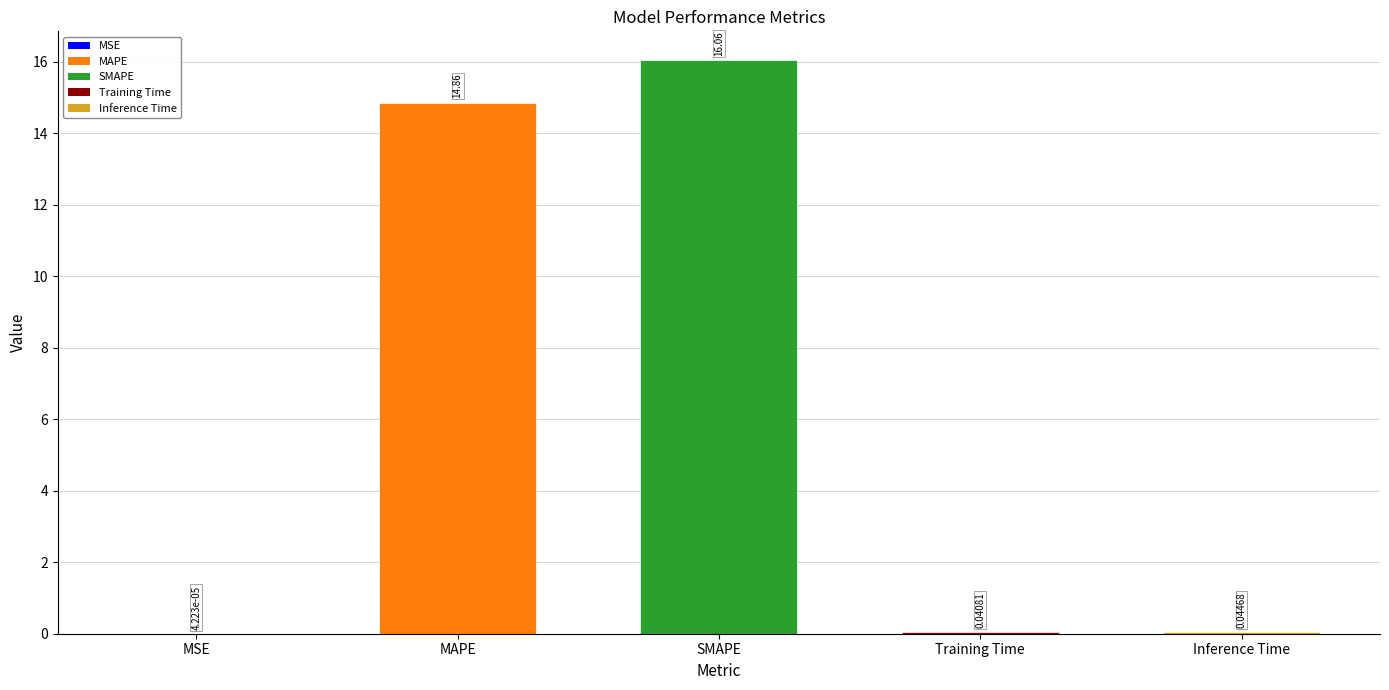

At which label is the value closest to 8?

MAPE